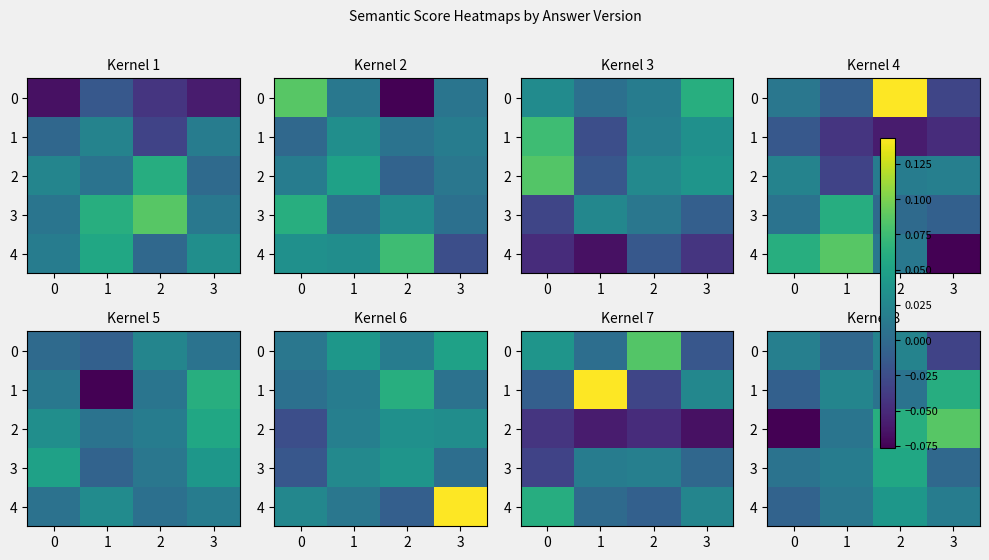

What is the total value across all series at 3?

0.1